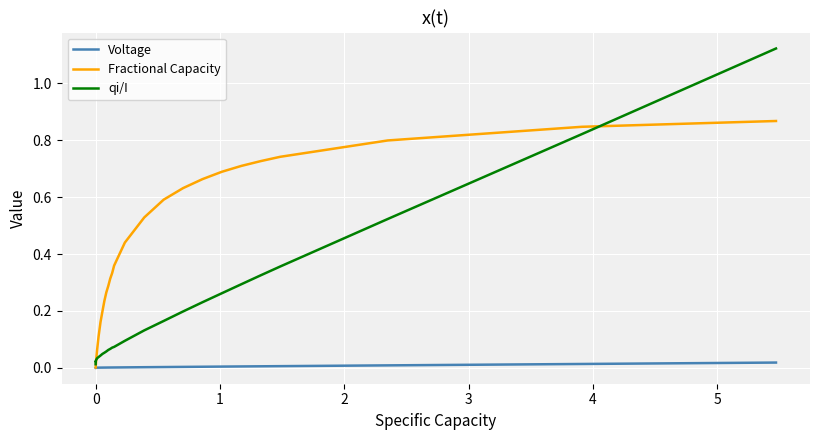

Rank the series by their maximum value, from lowest to highest.

Voltage, Fractional Capacity, qi/I